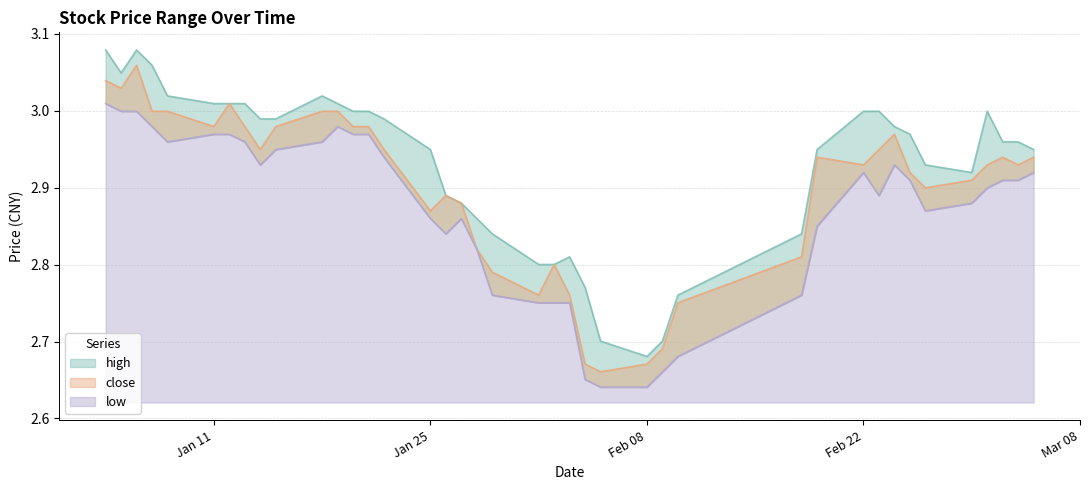

What is the sum of the low values at 2021-01-28 and 2021-01-08?

5.8